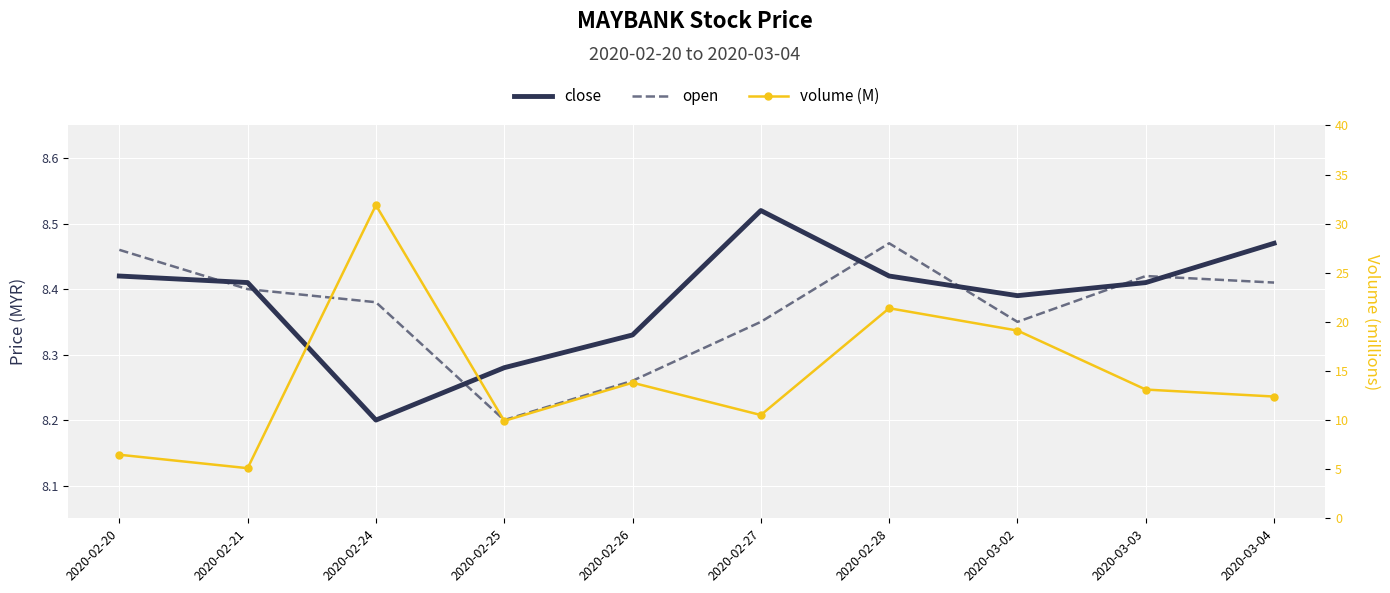

The open series shows 3.5 at 2020-02-26. True or false?

False